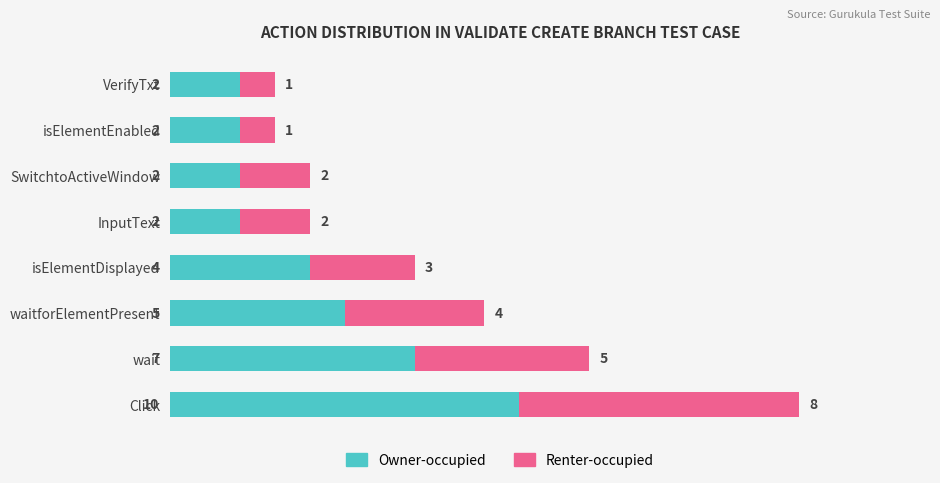

How many data points does each series have?

8